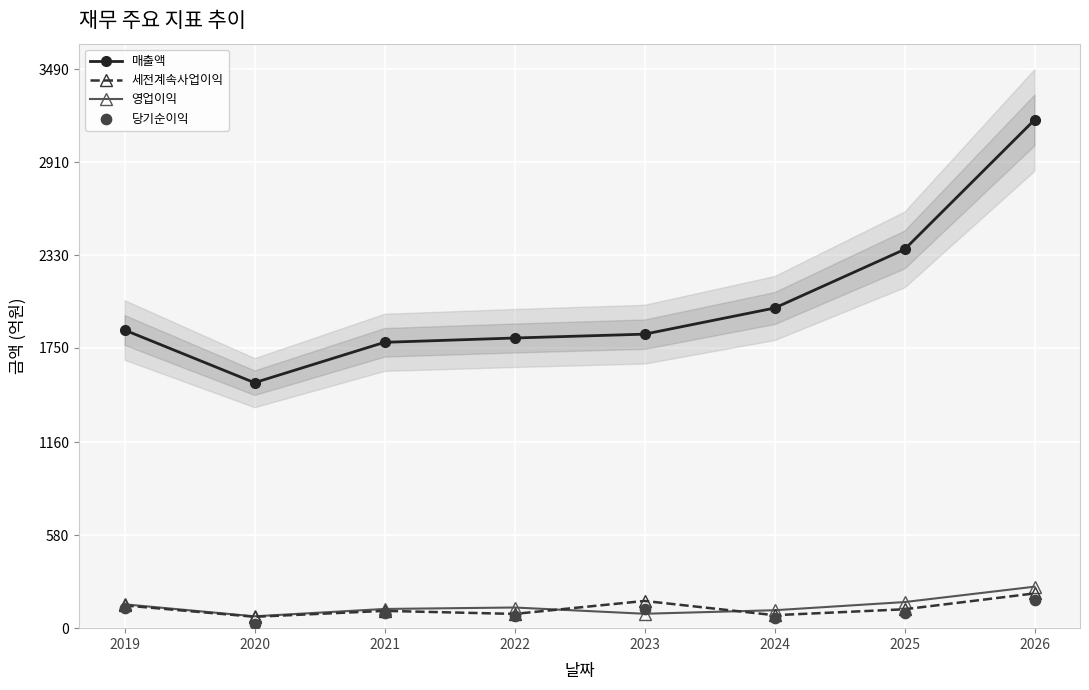

What is the total value across all series at 2025?

2741